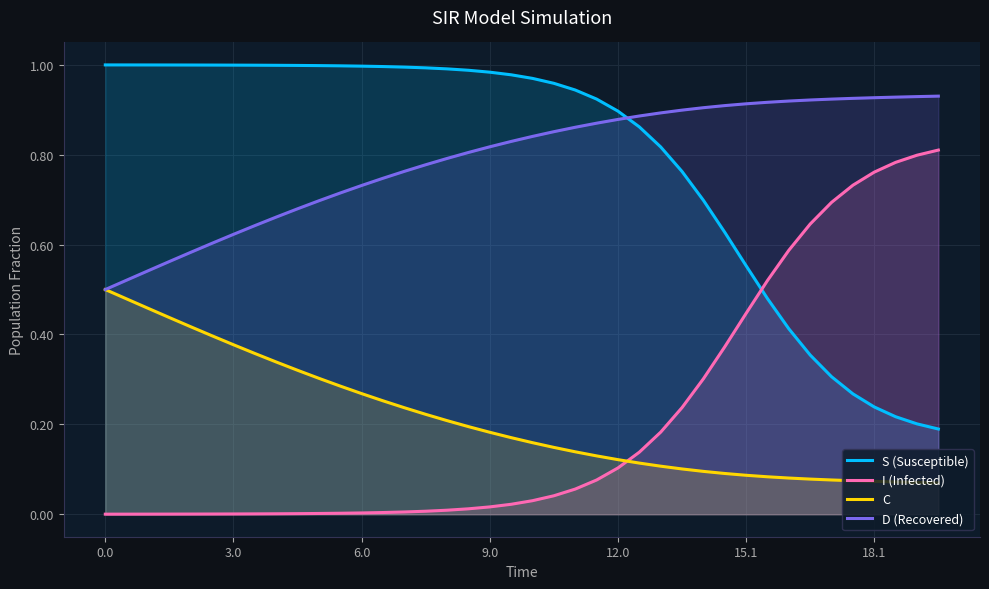

Rank the series by their maximum value, from lowest to highest.

C, I (Infected), D (Recovered), S (Susceptible)